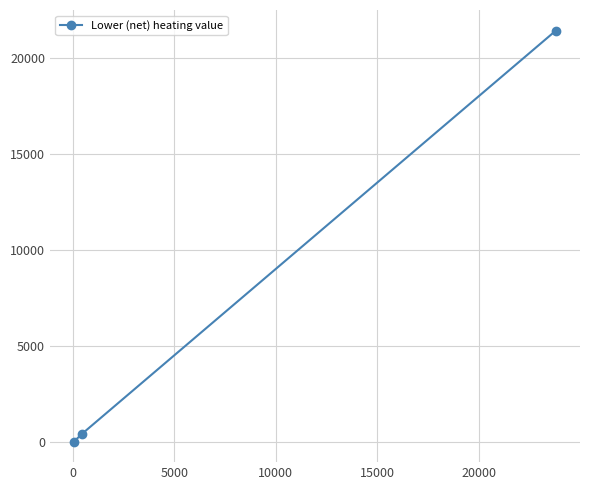

What is the average value?

7311.3